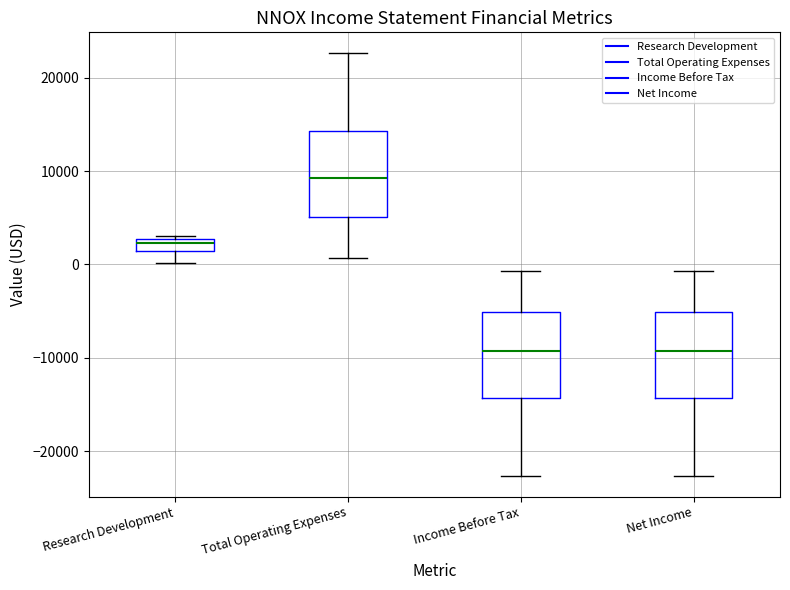

Where is the upper edge of the box for Income Before Tax on the y-axis? The values are not printed on the chart, so give them approximately, as read against the axis.

-5000